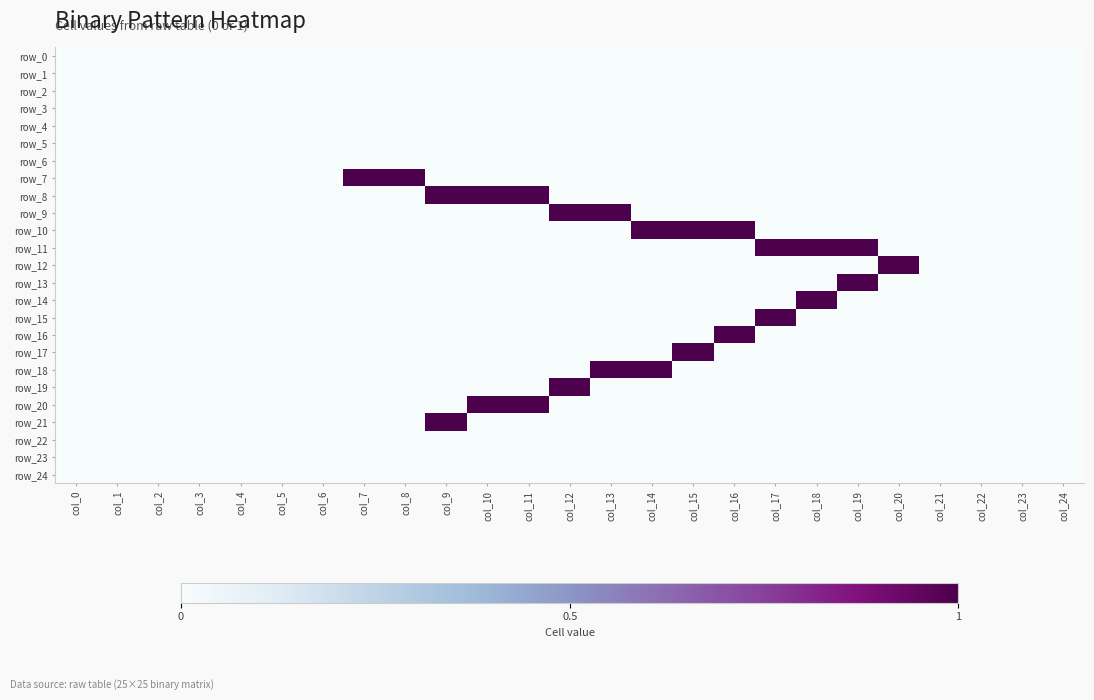

Which series has the largest range (max minus min)?

row_7